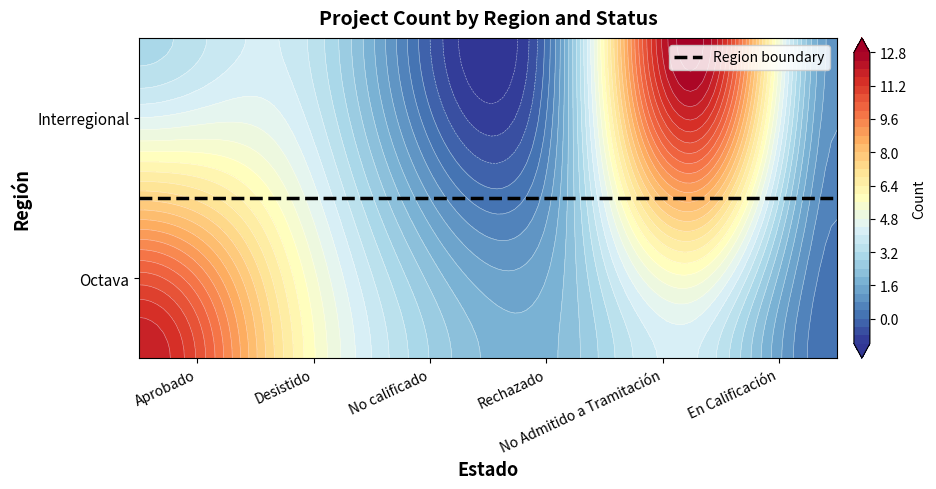

Where is Interregional nearest to the value 6?

Desistido